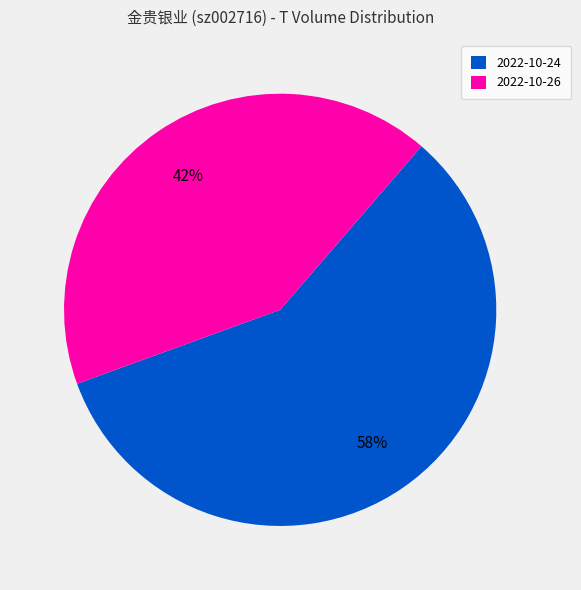

How many slices are in this pie chart?

2